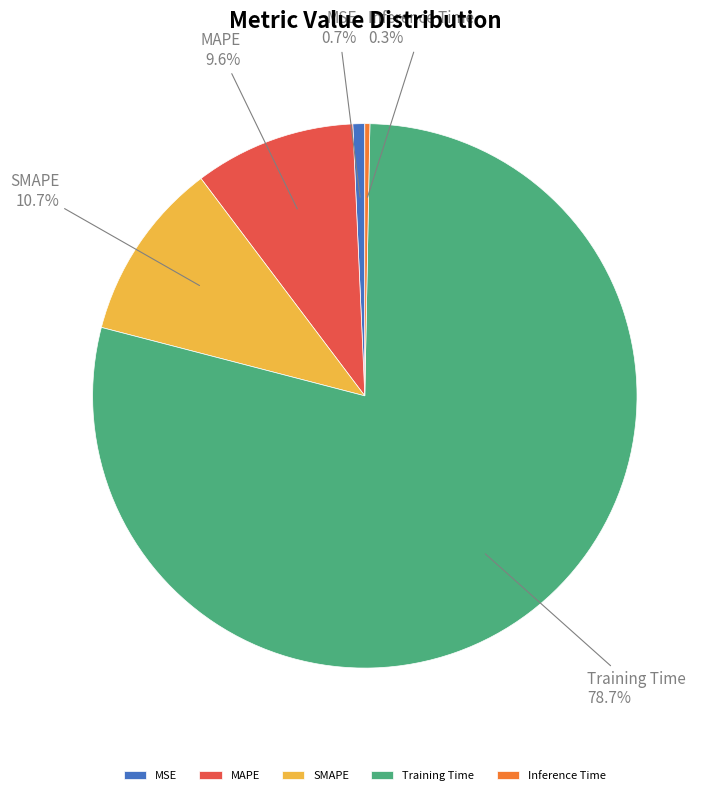

Between MSE and MAPE, which is larger?

MAPE